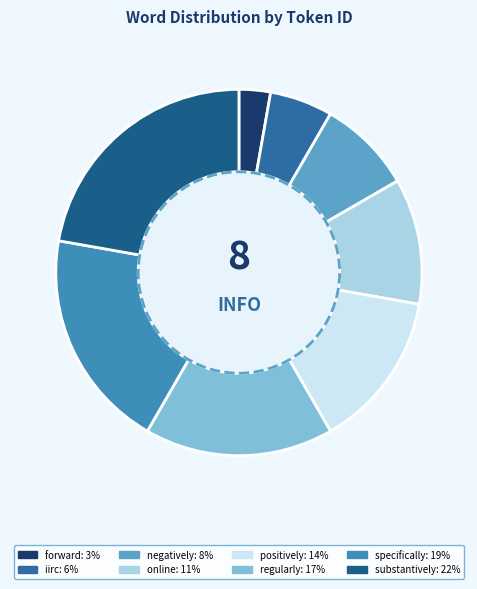

How many segments does this pie chart have?

8